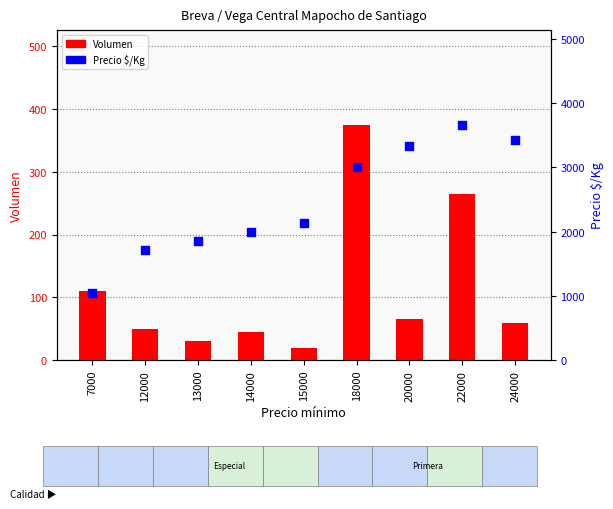

Which series has the largest Y range (max minus min)?

Precio $/Kg